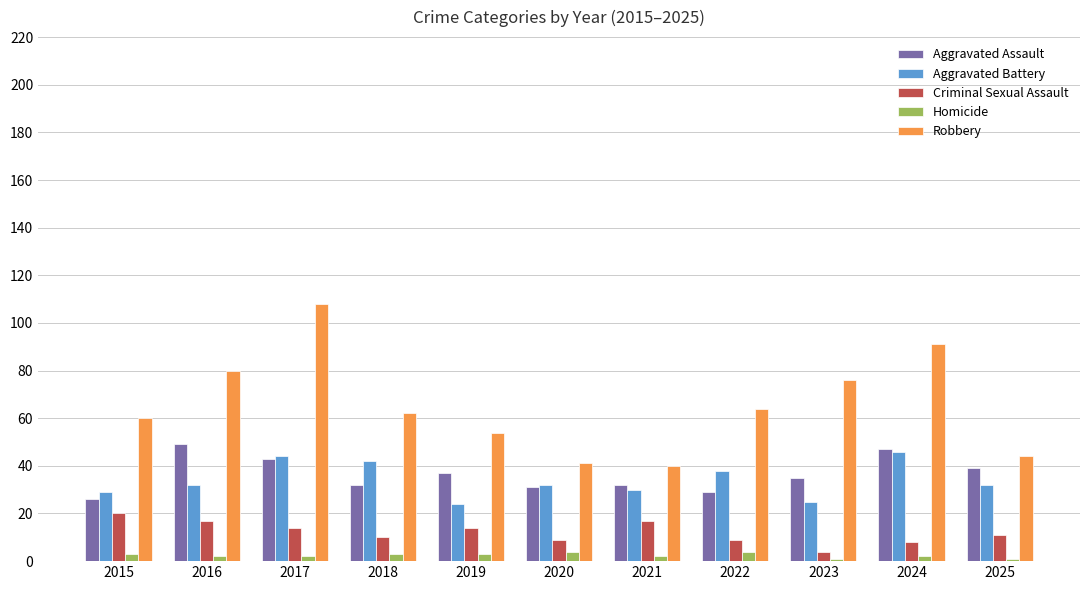

What is the difference between the highest and lowest values at 2020?

37